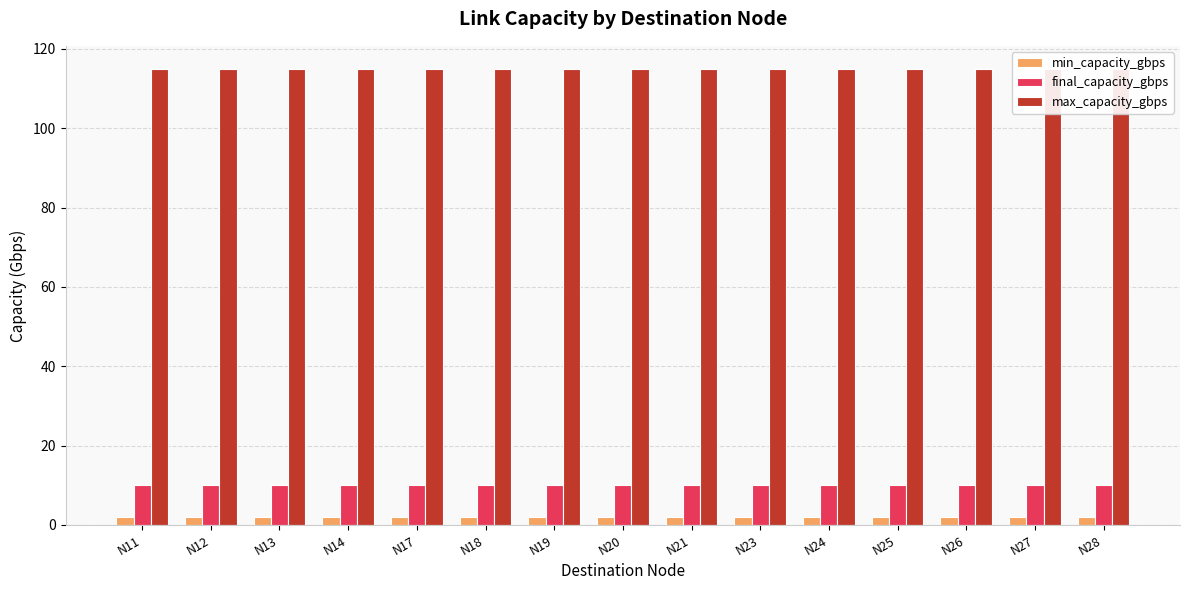

How many data points does each series have?

15